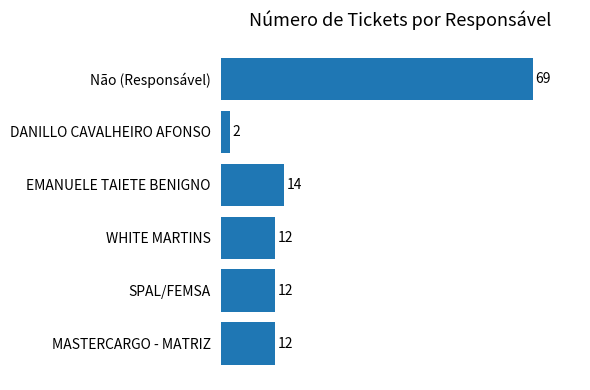

Between DANILLO CAVALHEIRO AFONSO and SPAL/FEMSA, which is larger?

SPAL/FEMSA